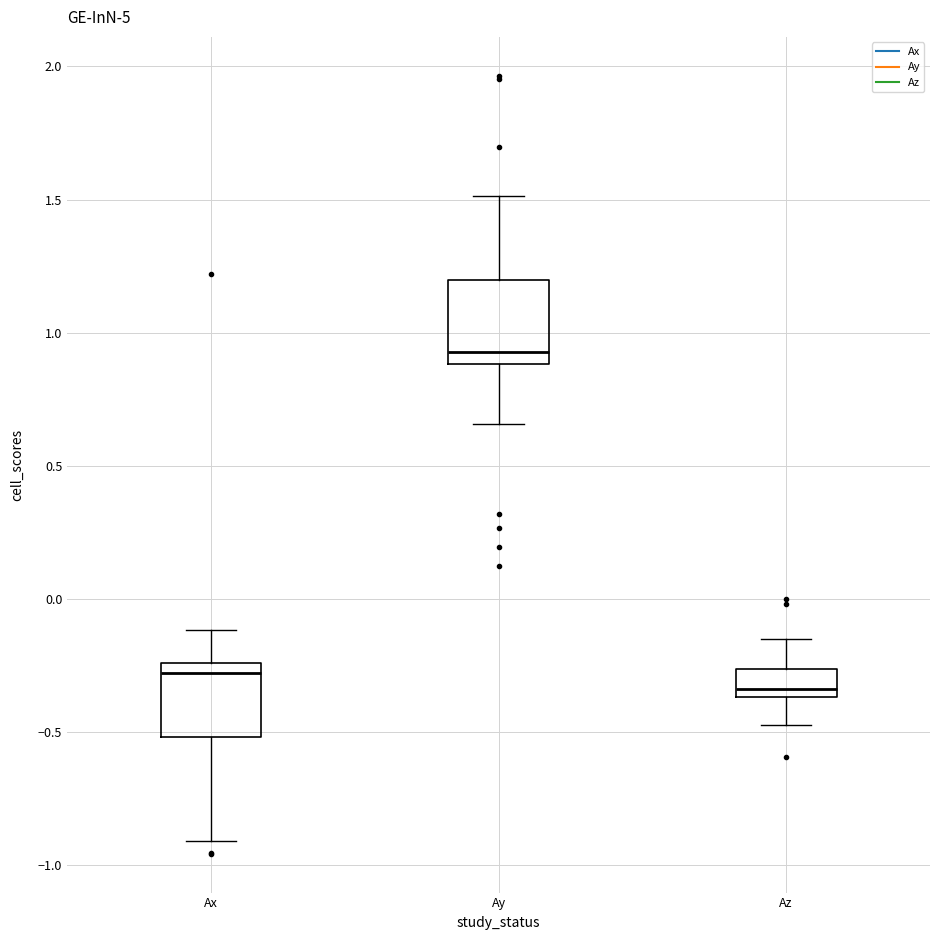

Which box's median line is the lowest?

Az